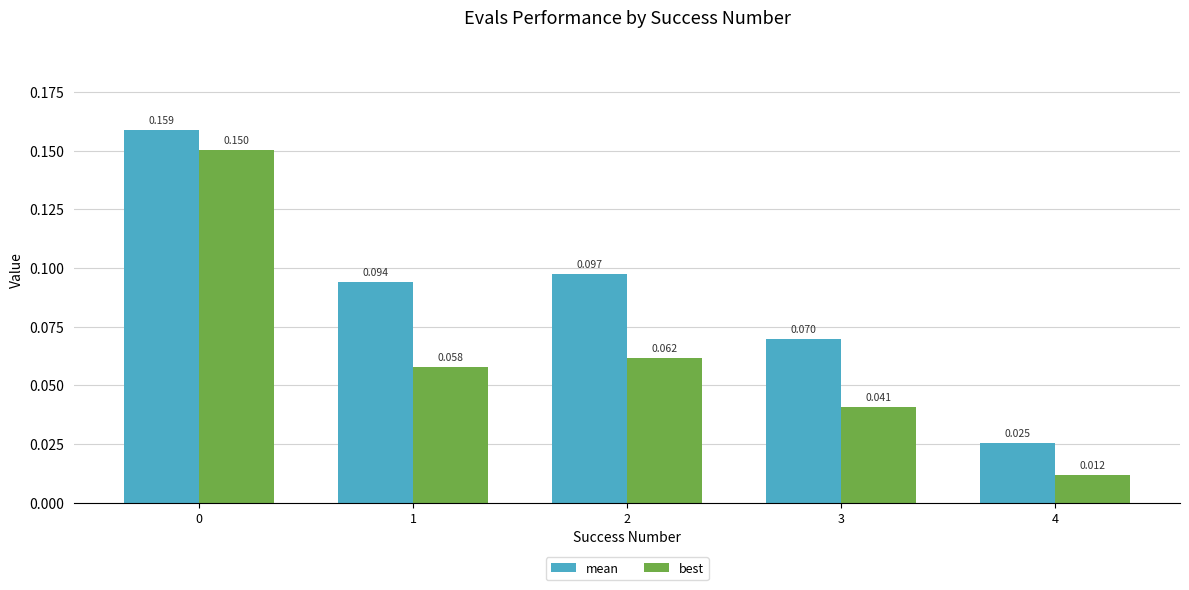

What is the sum of all mean values?

0.4